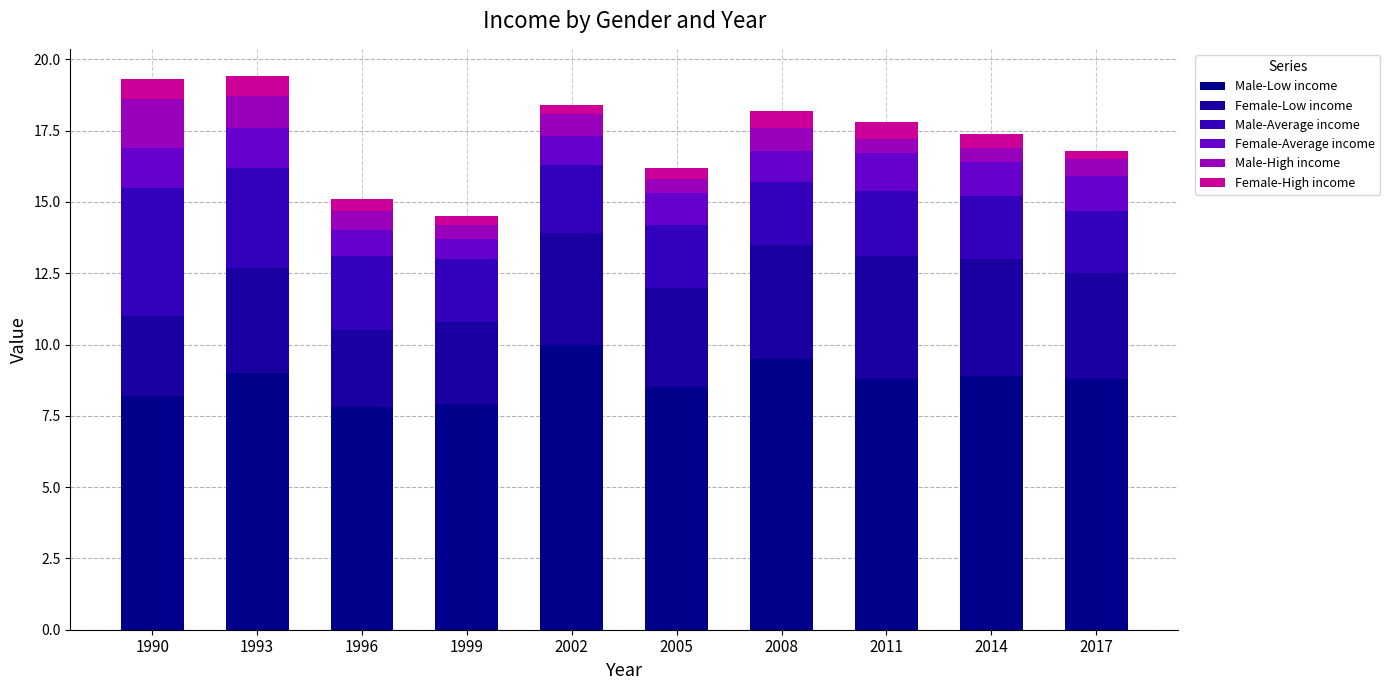

Between 1993 and 2008, which series saw the biggest shift?

Male-Average income